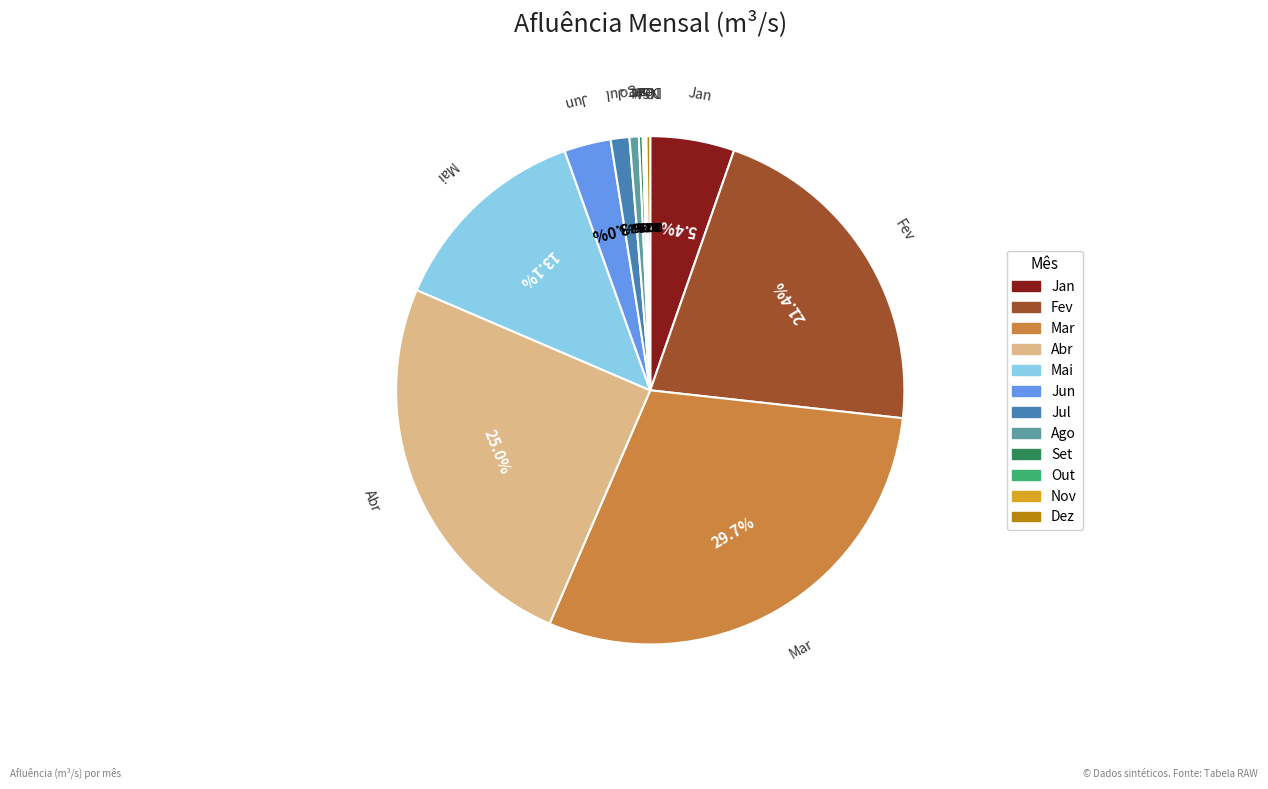

Is there any slice that represents more than half of the pie?

No